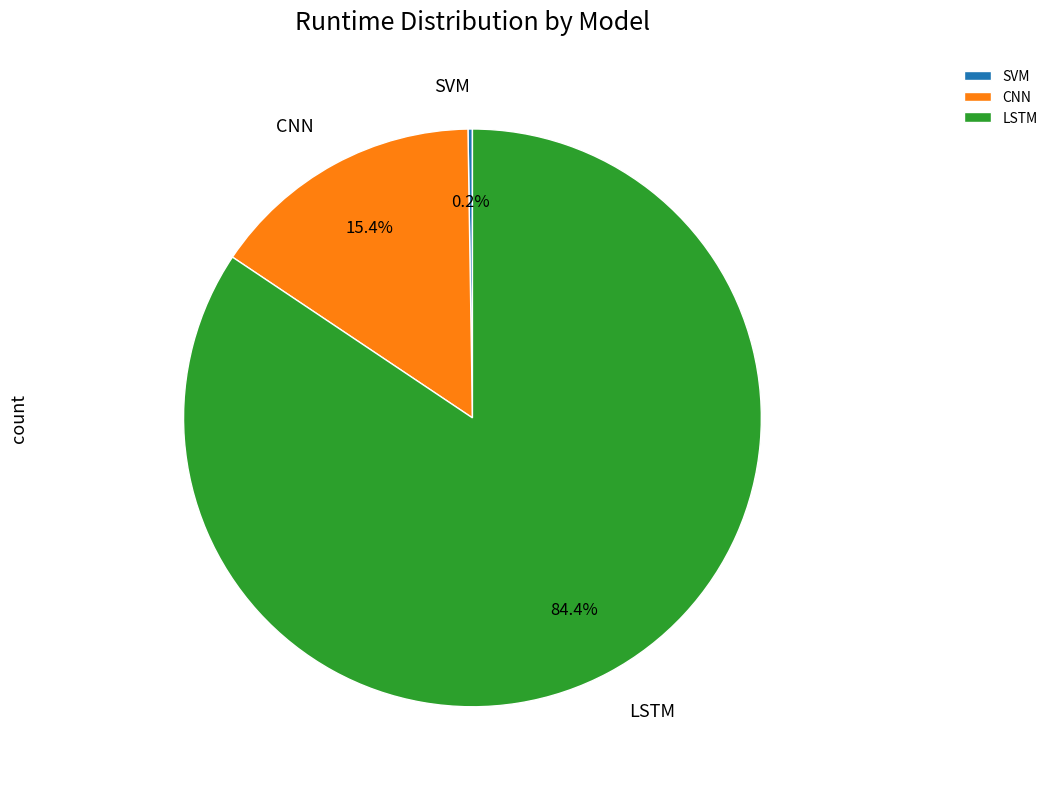

Does CNN account for over 50% of the chart?

No